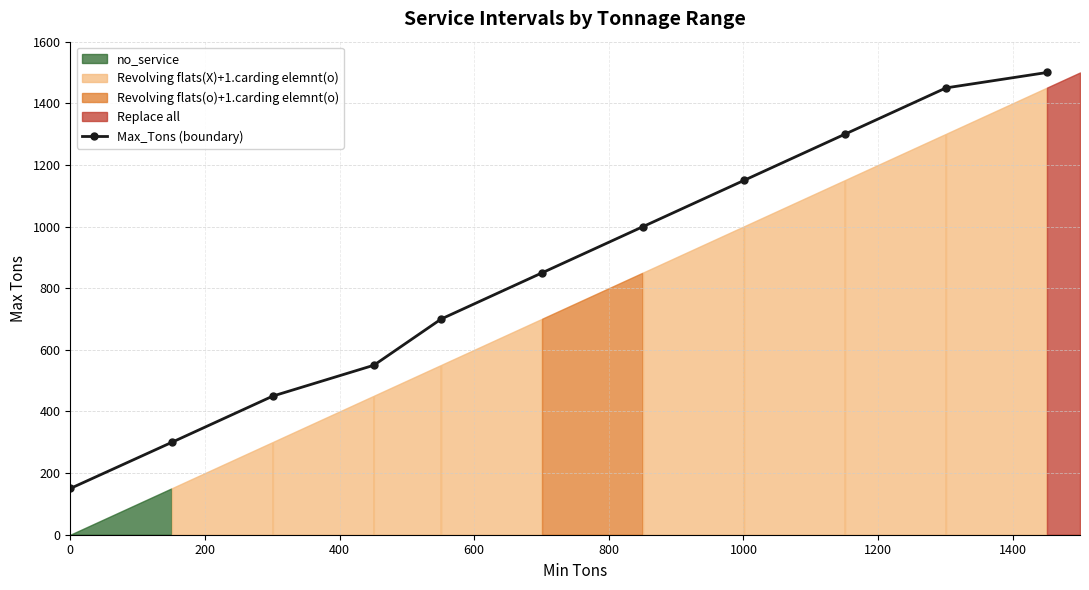

What is the highest value of the Max_Tons (boundary) series?

1500